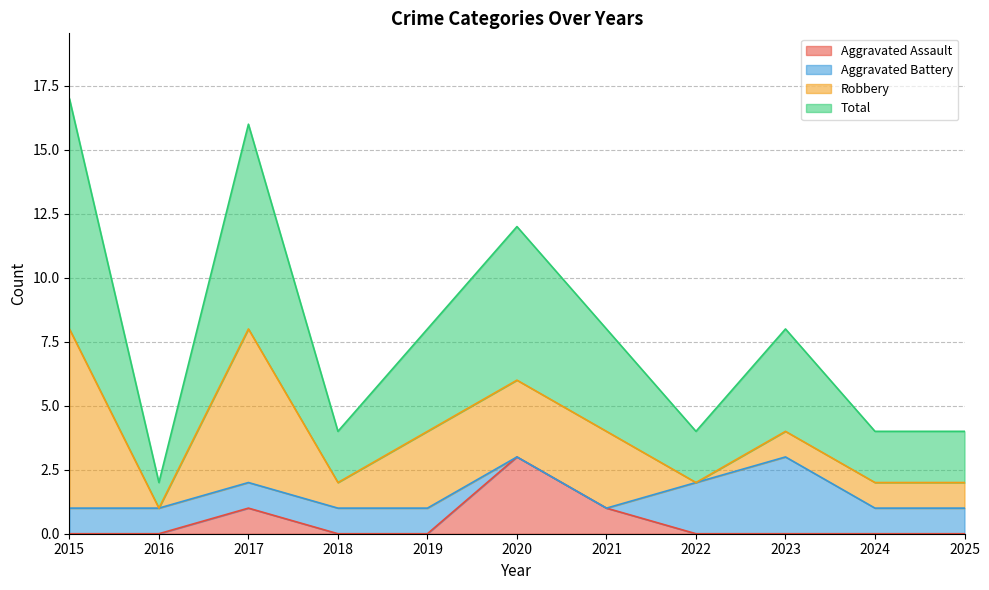

True or false: Aggravated Assault has more than 1 interior local peaks.

True